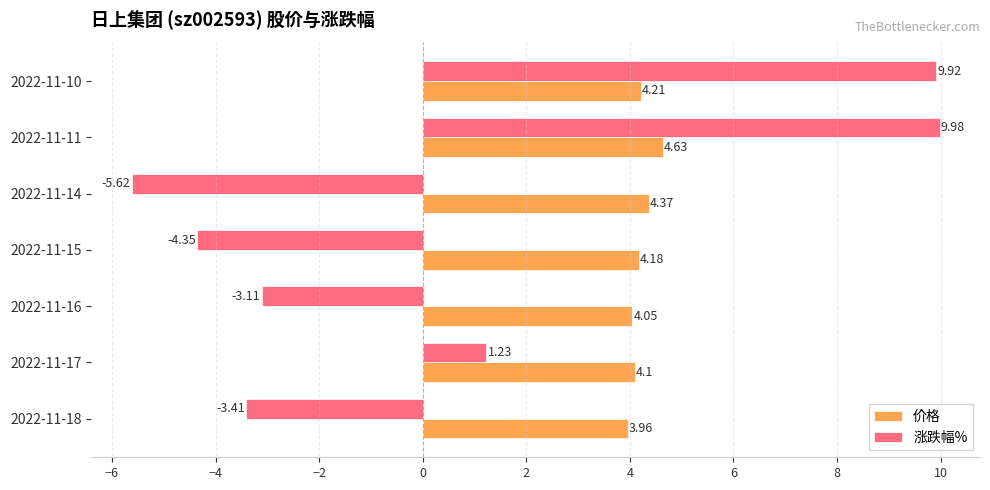

Rank the series by their average value, from lowest to highest.

涨跌幅%, 价格